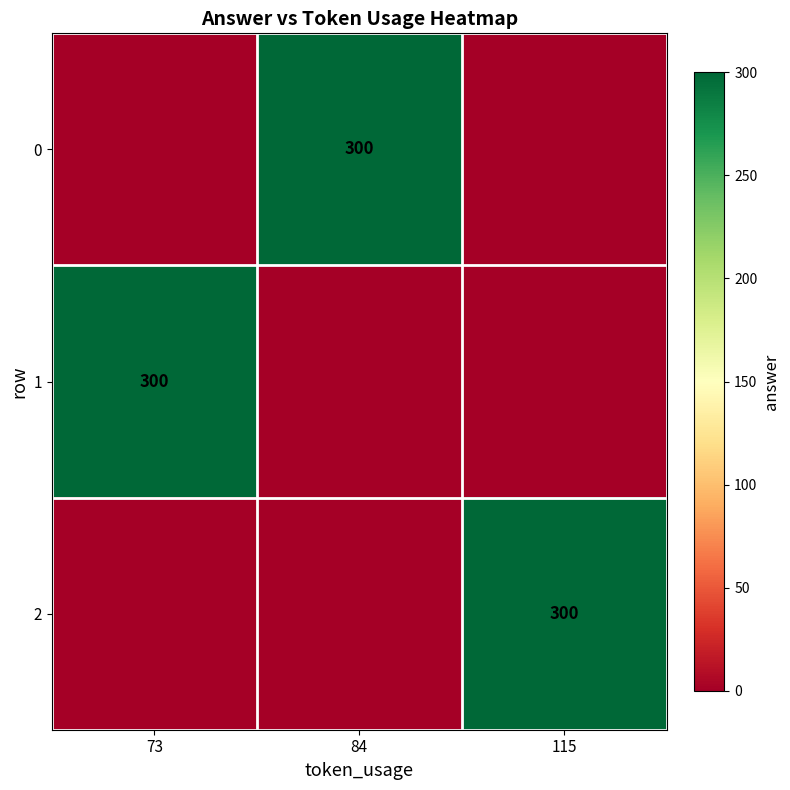

The value of 2 at 115 is 300. True or false?

True